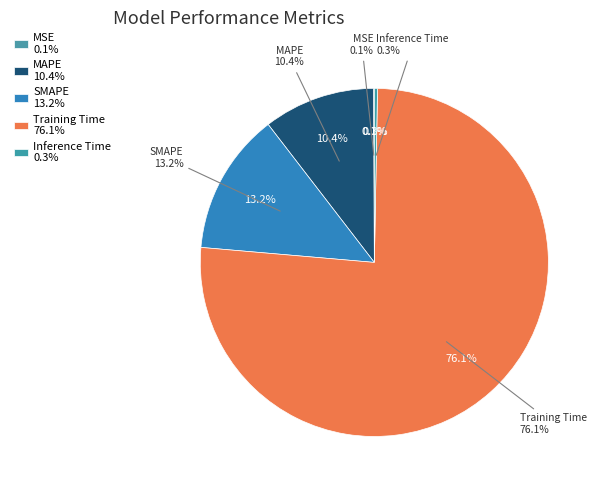

True or false: Training Time accounts for 67% of the total.

False